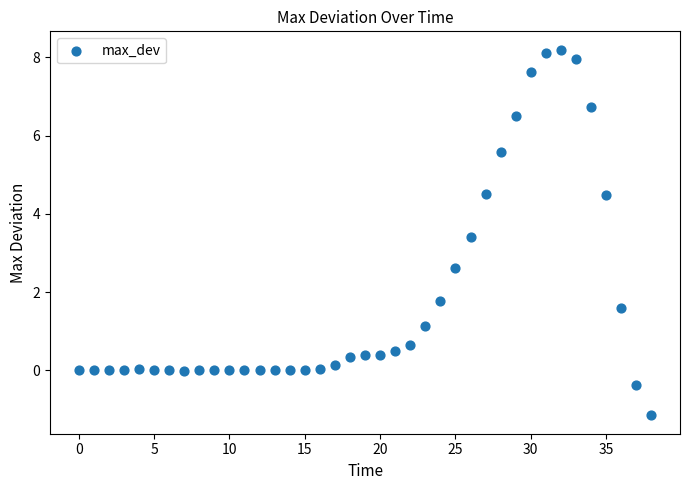

What is the range of Y values (max minus min)?

9.3